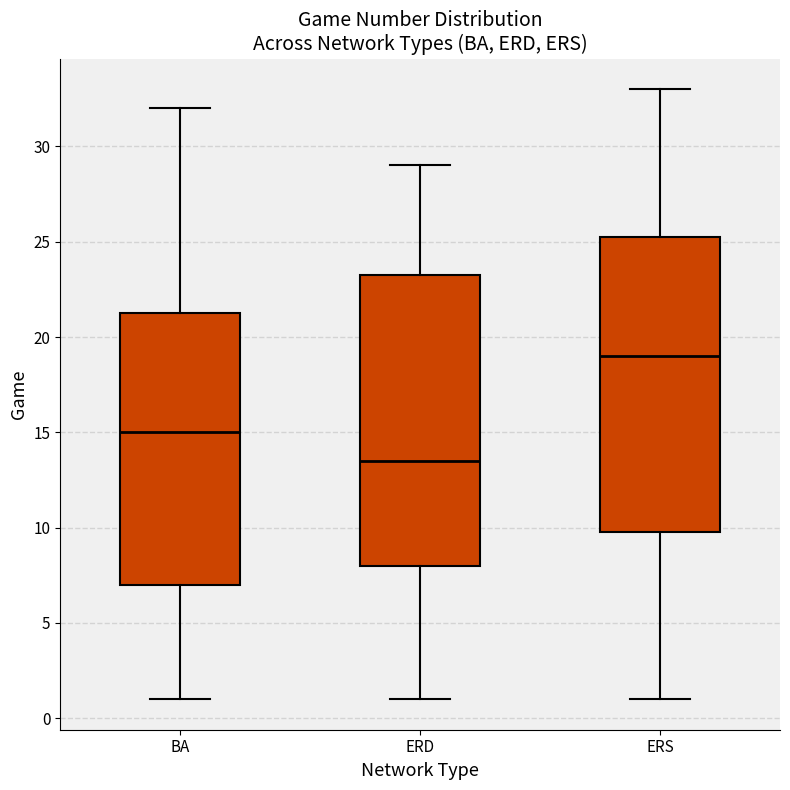

Reading left to right, transcribe this box plot: for each box, give where its median line is, the range the box spans, and where its two whiskers end, as read against the y-axis. The values are not printed on the chart, so give them approximately, as read against the axis.

BA: median 15.0, box 7.0 to 21.5, whiskers 1.0 to 32.0
ERD: median 13.5, box 8.0 to 23.5, whiskers 1.0 to 29.0
ERS: median 19.0, box 10.0 to 25.5, whiskers 1.0 to 33.0